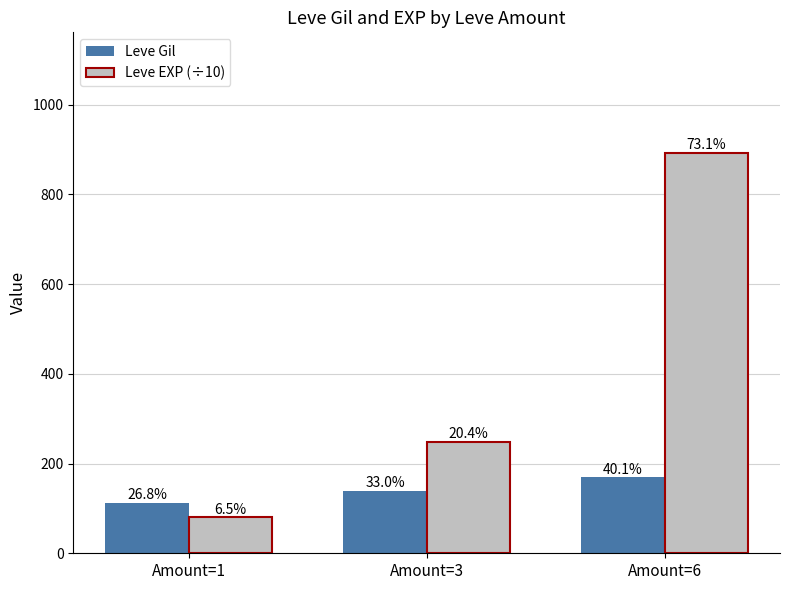

What is the minimum value for Leve EXP (÷10)?

80